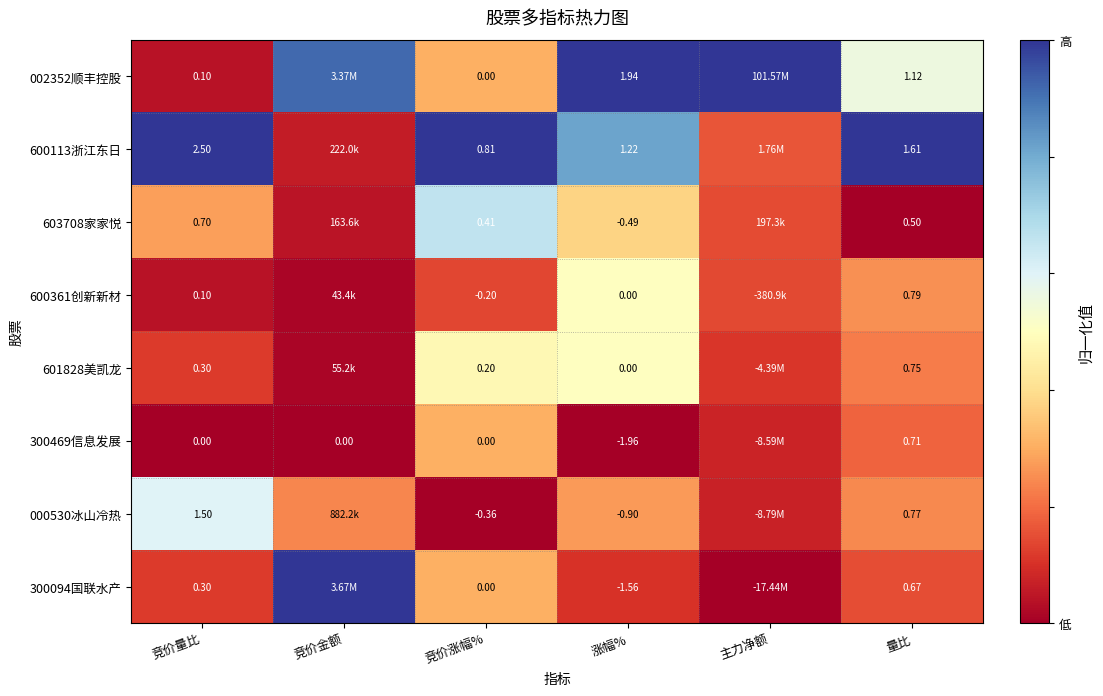

Is the value of 603708家家悦 at 量比 greater than the value of 600361创新新材 at 量比?

No